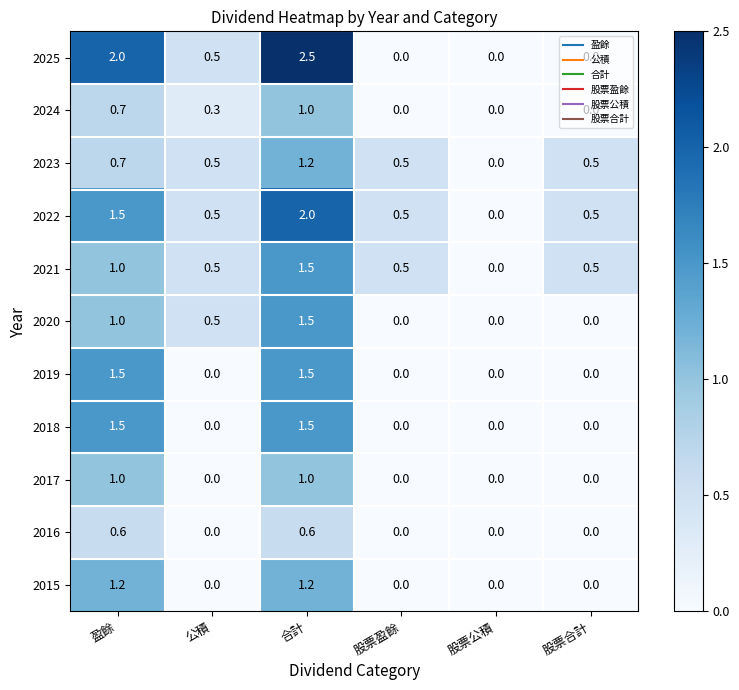

What is the sum of all 2015 values?

2.4